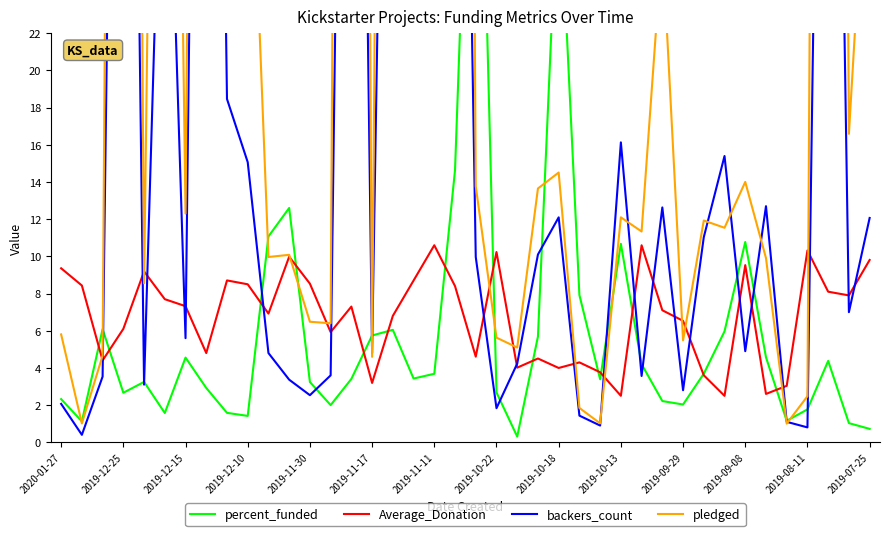

What is the label of the 27th point from the left?

26